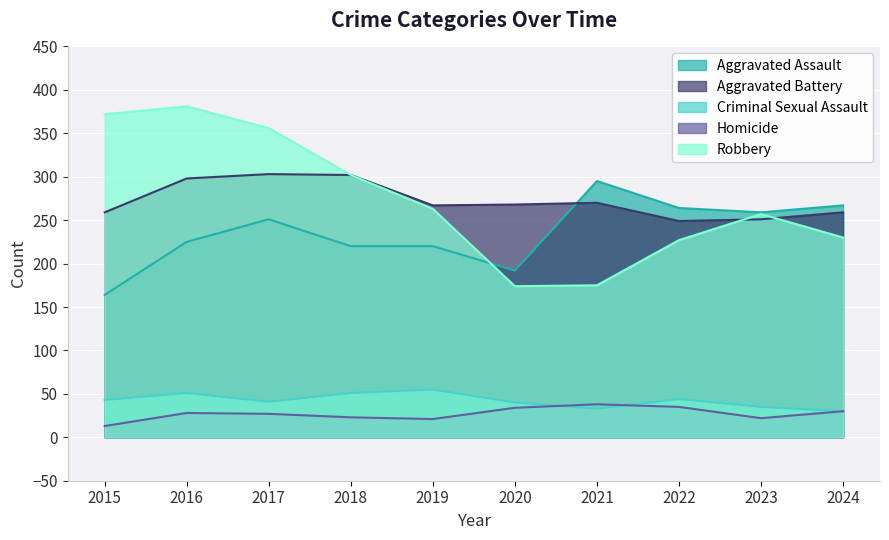

What is the lowest value of the Aggravated Battery series?

249